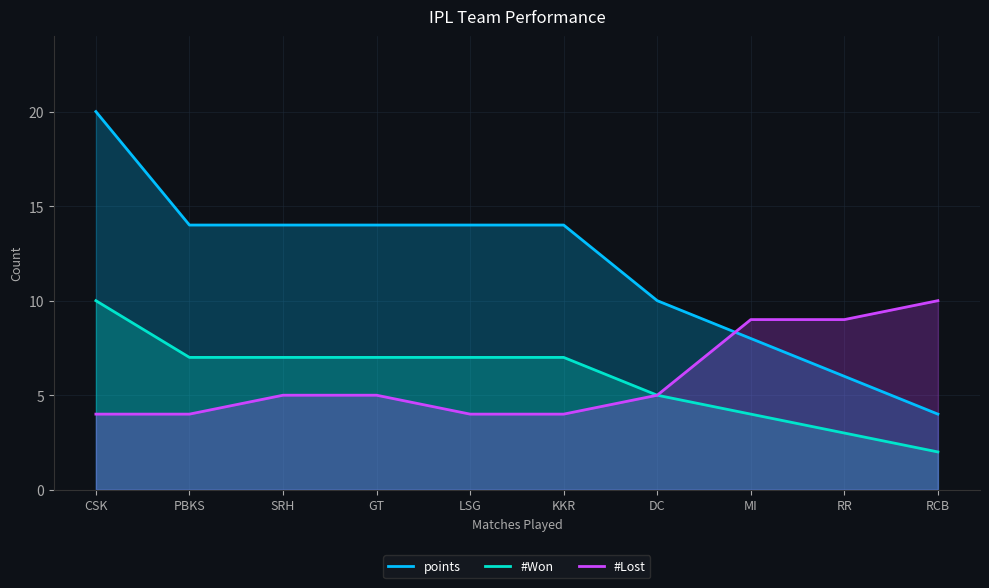

Between GT and LSG, which is larger?

GT